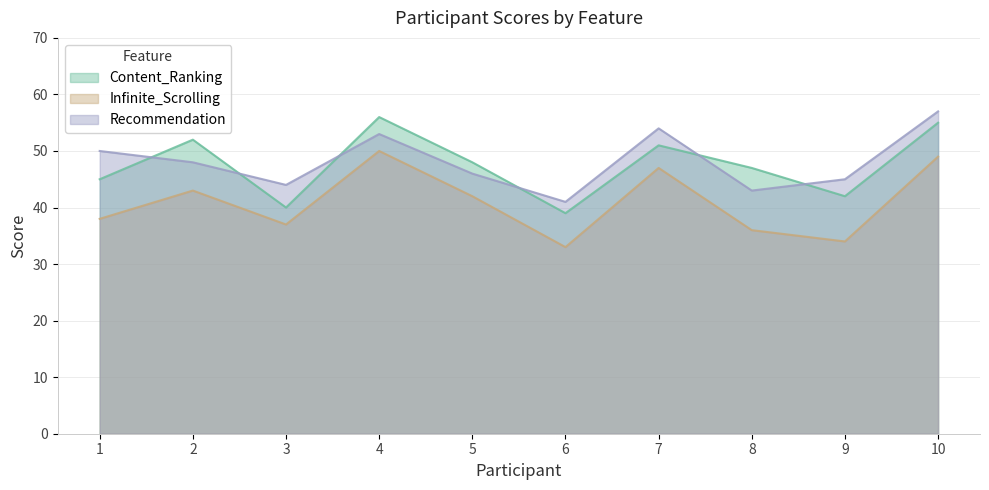

Is it true that Content_Ranking equals 27 at 6?

False